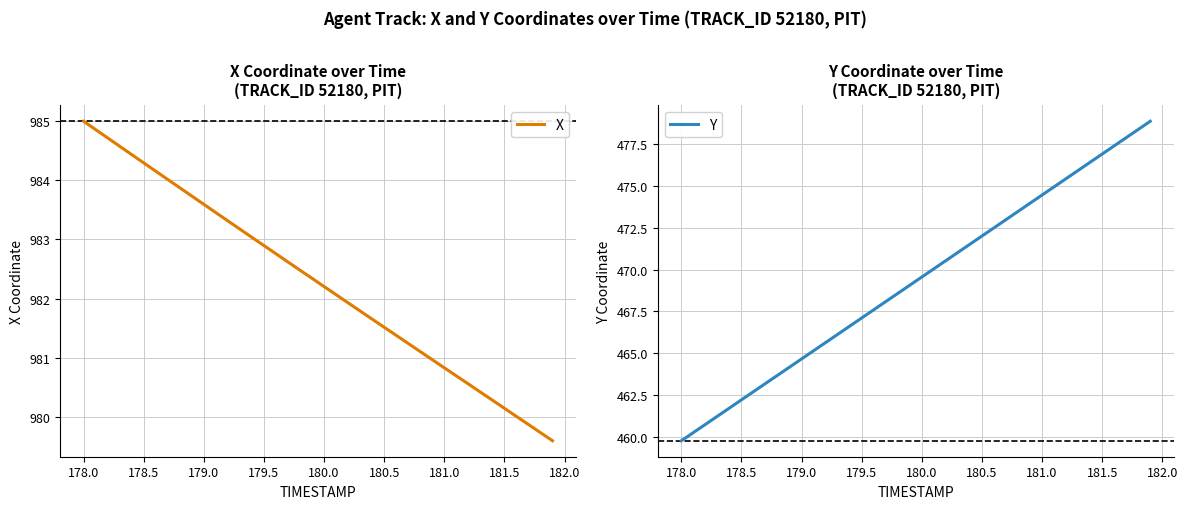

What is the minimum value for Y?

459.8